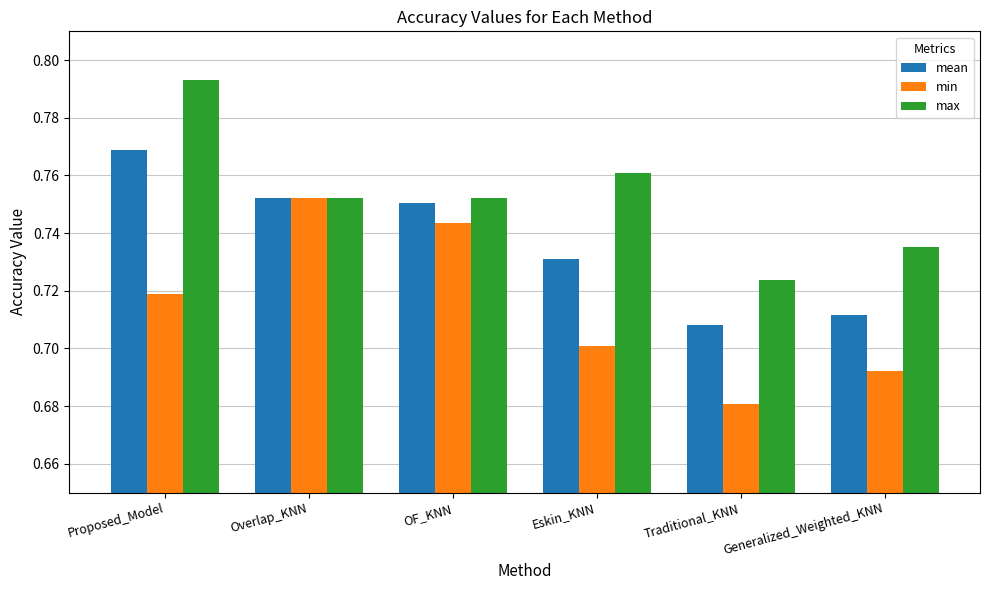

What is the difference between the highest and lowest values at Eskin_KNN?

0.1